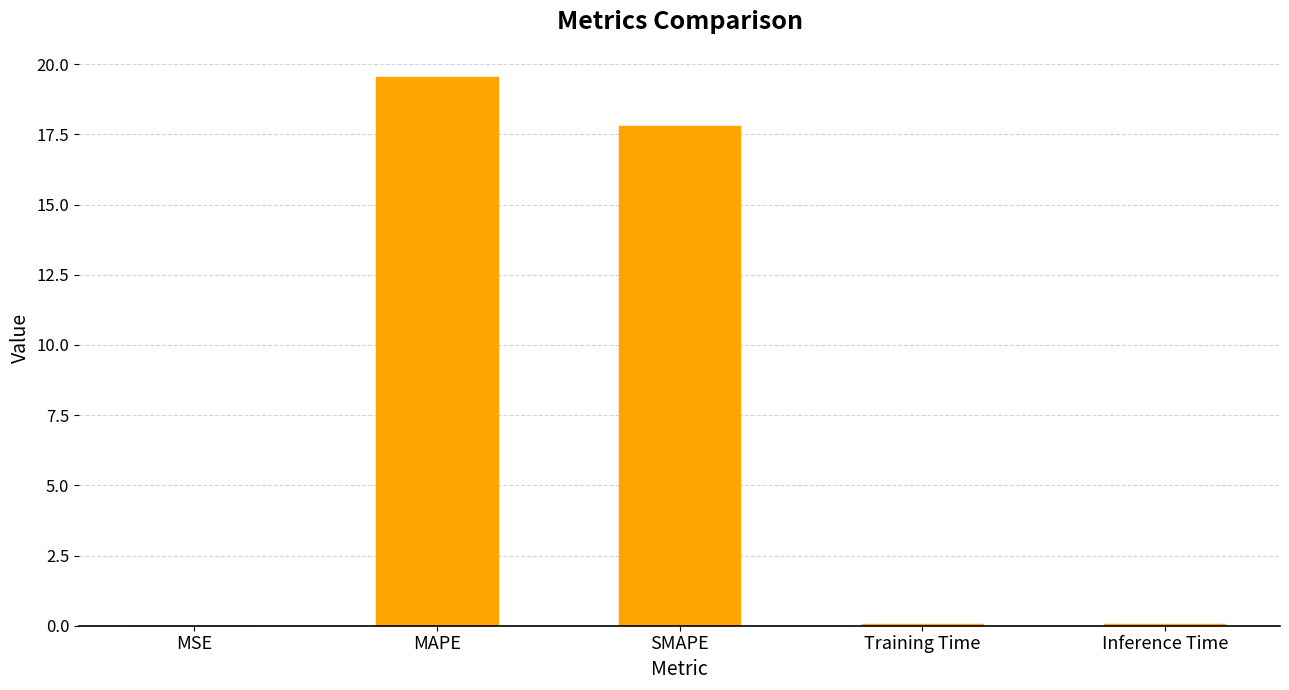

What is the maximum value shown in the chart?

19.5